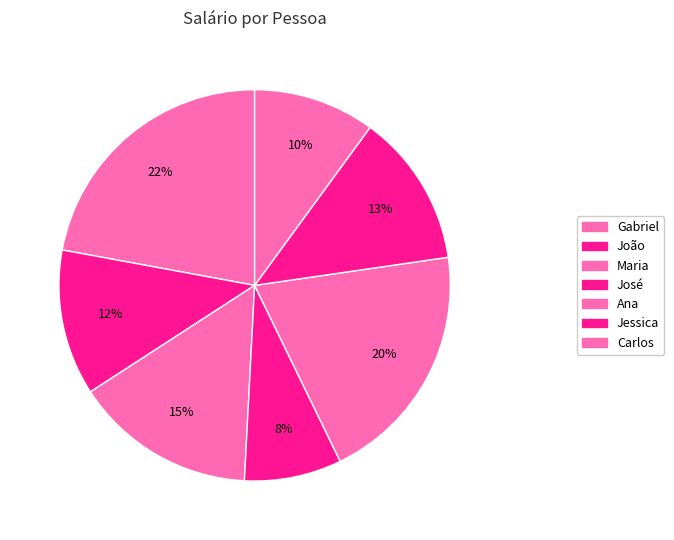

The José slice represents 8% of the pie. True or false?

True